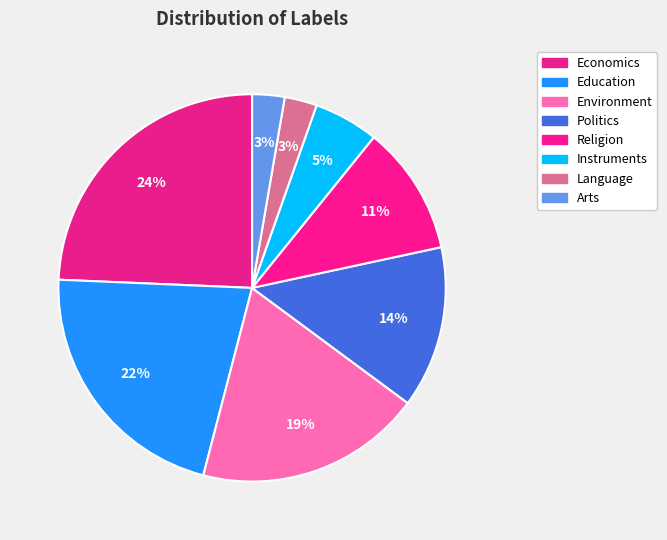

How many slices are in this pie chart?

8